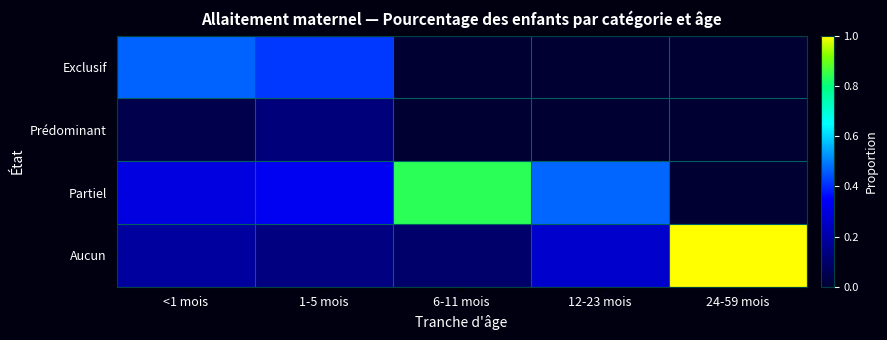

Reading right to left, extract all data points from this chart.

Exclusif: 24-59 mois=0.0	12-23 mois=0.0	6-11 mois=0.0	1-5 mois=0.4	<1 mois=0.5
Prédominant: 24-59 mois=0.0	12-23 mois=0.0	6-11 mois=0.0	1-5 mois=0.1	<1 mois=0.0
Partiel: 24-59 mois=0.0	12-23 mois=0.5	6-11 mois=0.8	1-5 mois=0.3	<1 mois=0.3
Aucun: 24-59 mois=1.0	12-23 mois=0.3	6-11 mois=0.1	1-5 mois=0.1	<1 mois=0.2